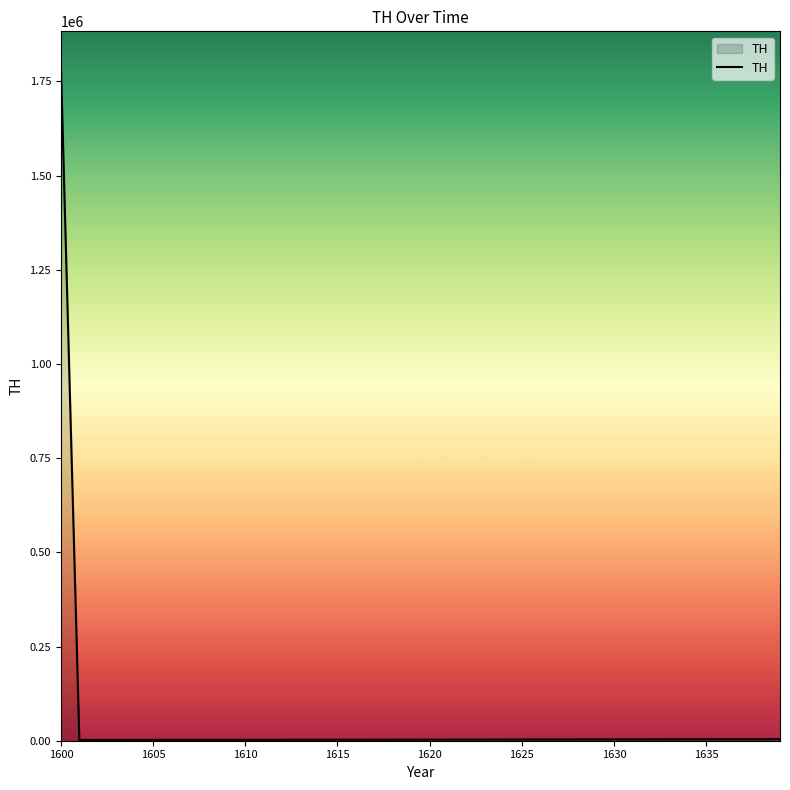

What is the maximum value shown in the chart?

1793470.0